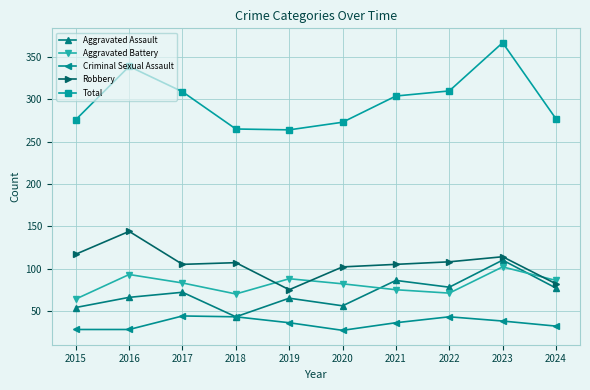

Is it true that Criminal Sexual Assault equals 16 at 2015?

False